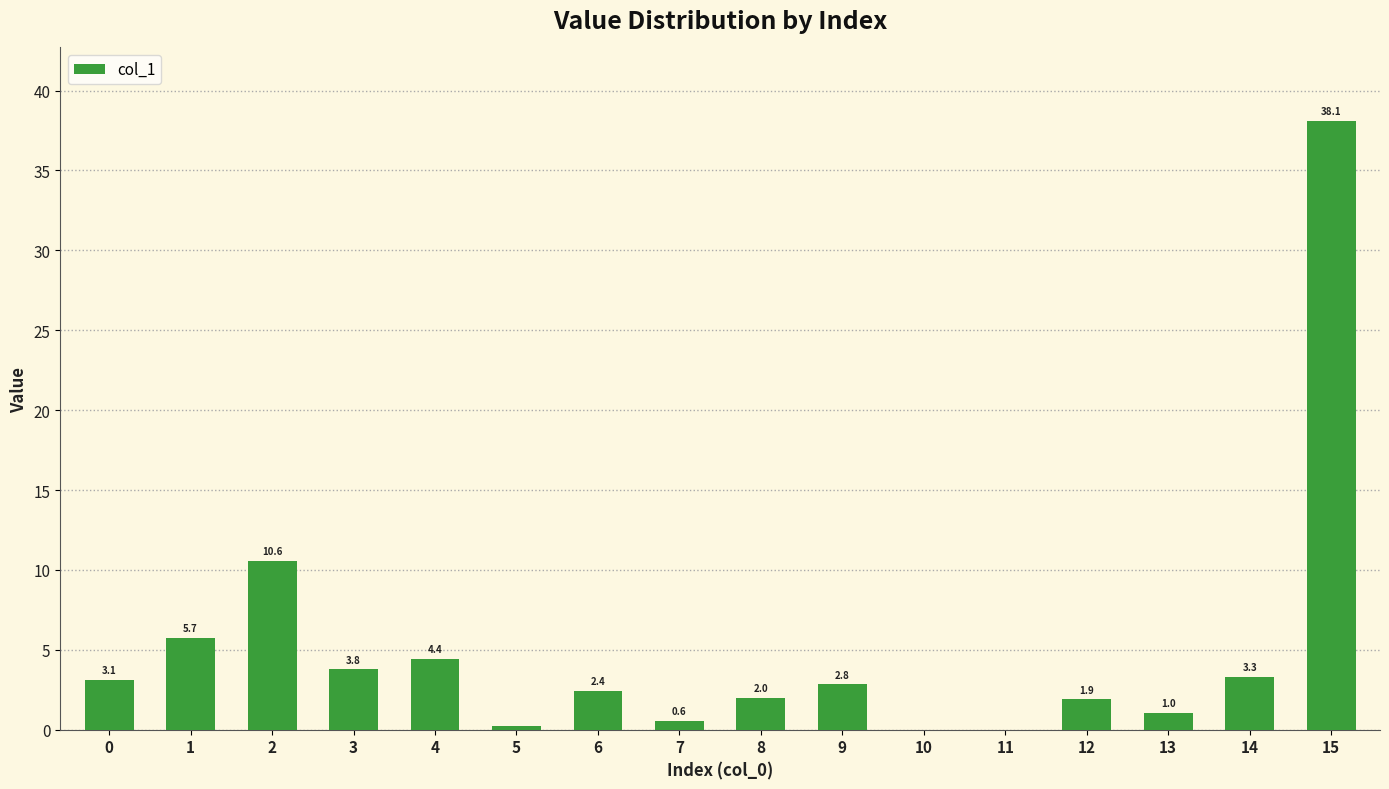

What is the sum of the values at 1 and 8?

7.7